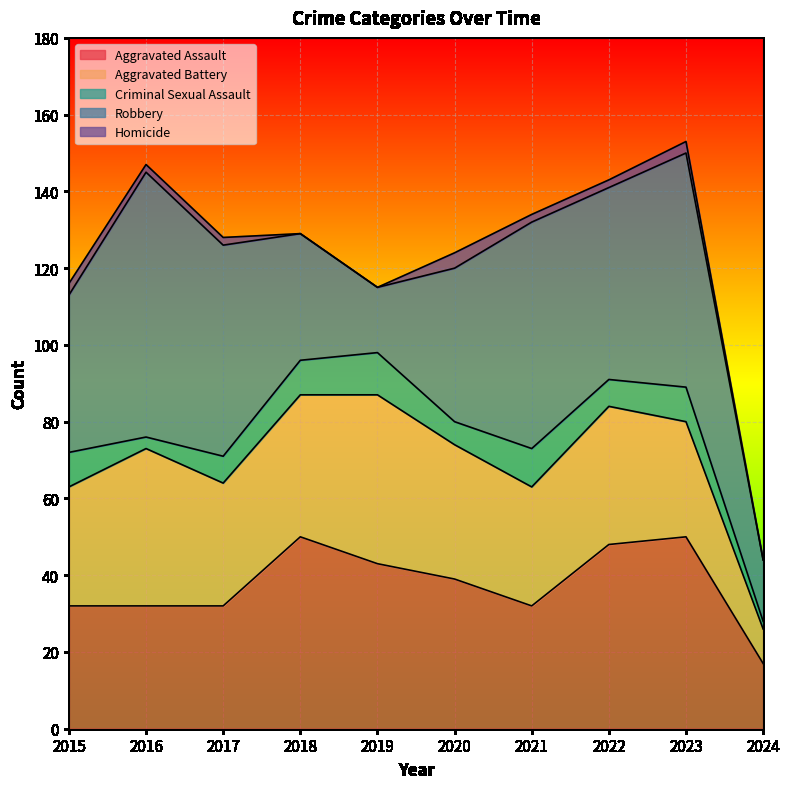

True or false: Criminal Sexual Assault has a value of 9 at 2023.

True